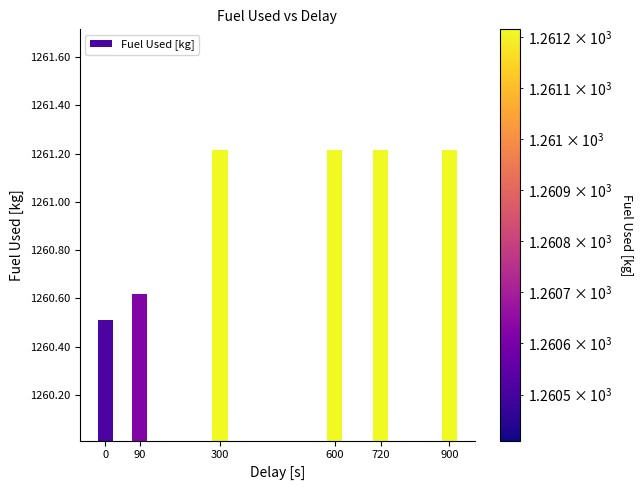

Does the chart contain any negative values?

No